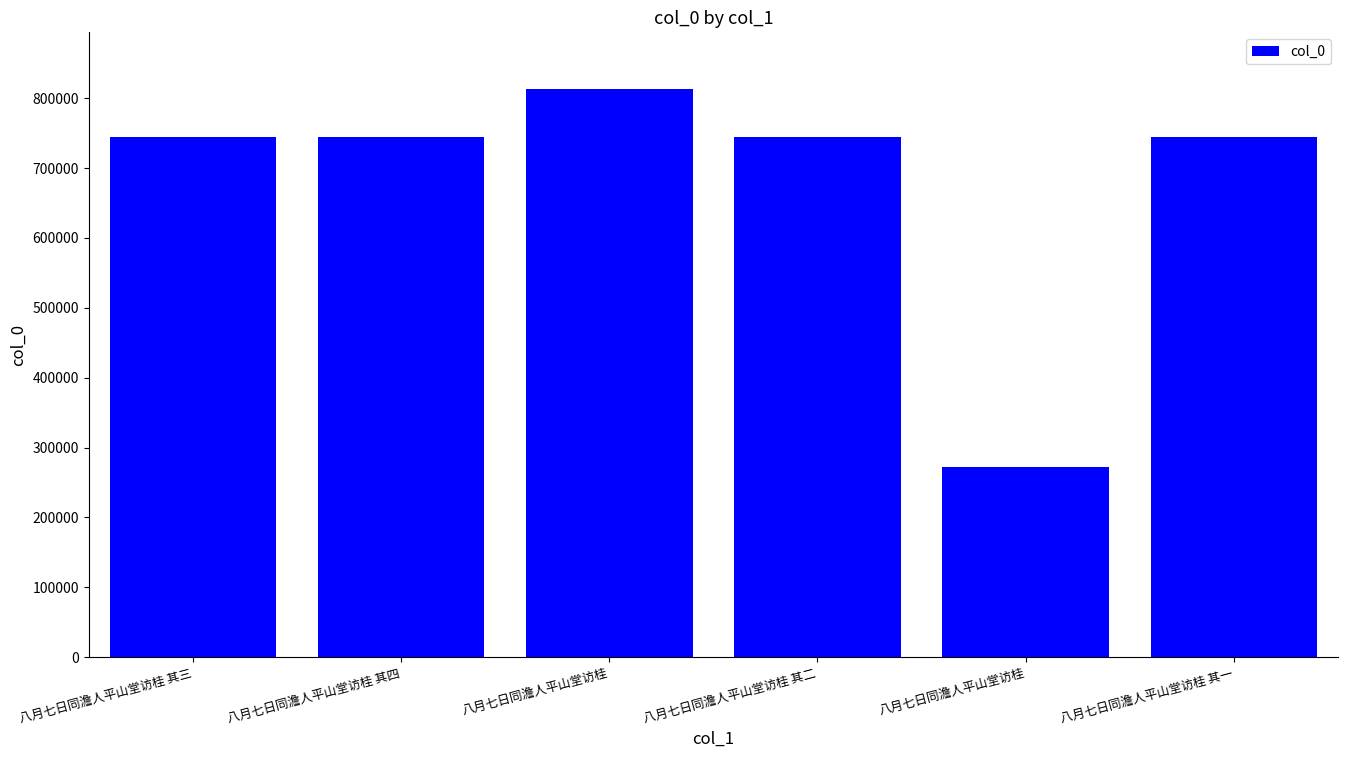

Reading left to right, transcribe all the data shown in this chart.

八月七日同澹人平山堂访桂 其三=743965	八月七日同澹人平山堂访桂 其四=743966	八月七日同澹人平山堂访桂=812867	八月七日同澹人平山堂访桂 其二=743964	八月七日同澹人平山堂访桂=272792	八月七日同澹人平山堂访桂 其一=743963